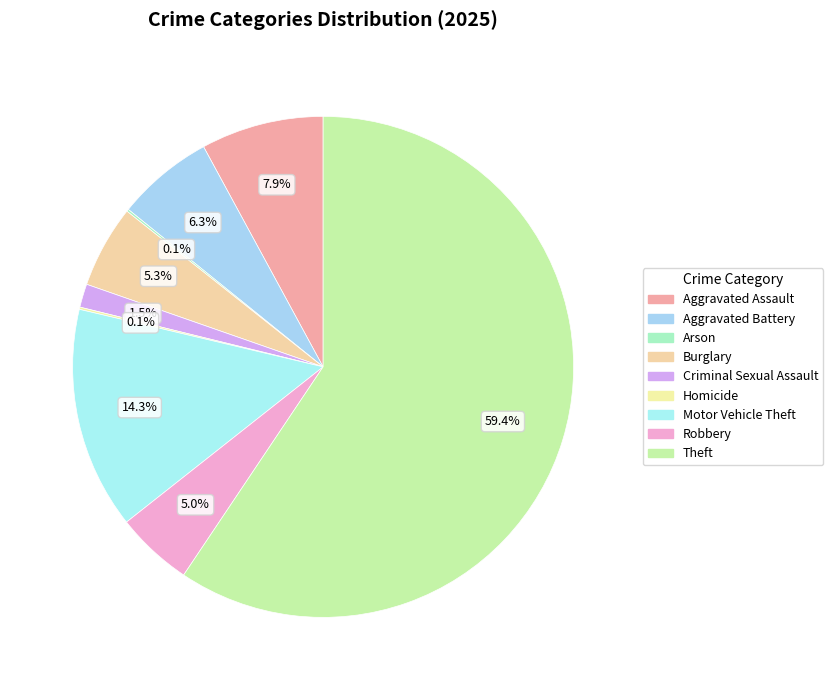

The Homicide slice represents 0% of the pie. True or false?

True